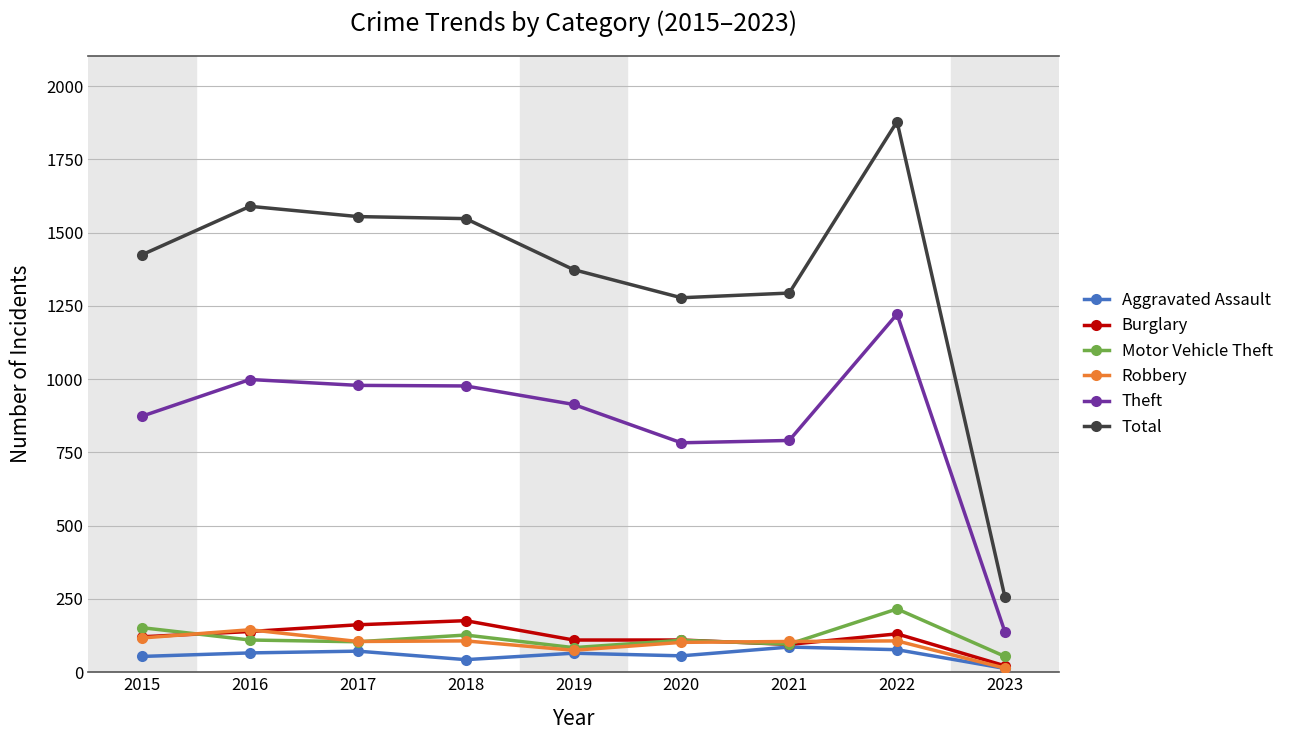

True or false: Aggravated Assault has a value of 66 at 2016.

True